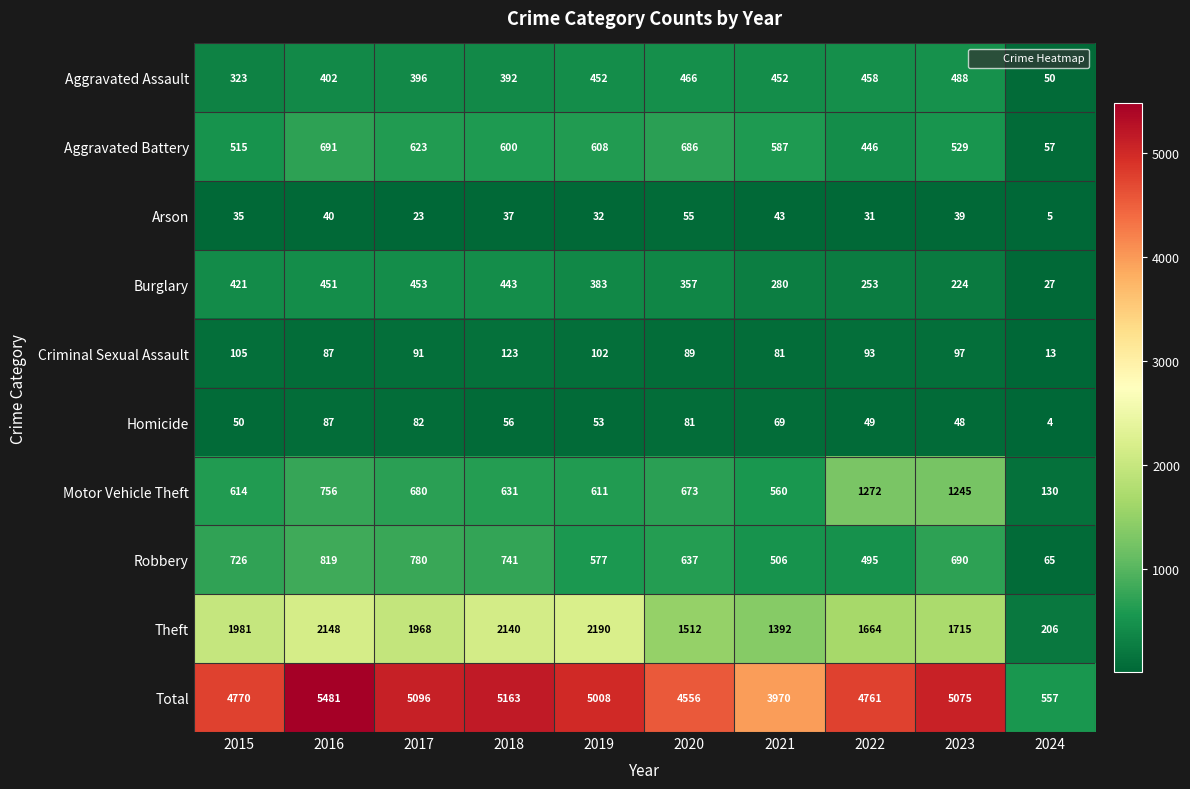

Rank the series at 2021 from highest to lowest value.

Total, Theft, Aggravated Battery, Motor Vehicle Theft, Robbery, Aggravated Assault, Burglary, Criminal Sexual Assault, Homicide, Arson